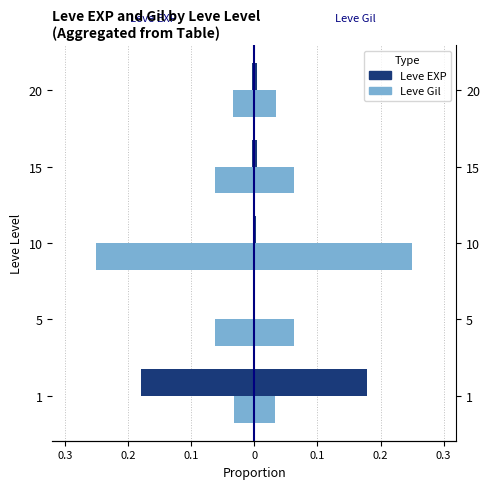

The value of Leve Gil (left) at 20 is -0.0. True or false?

False